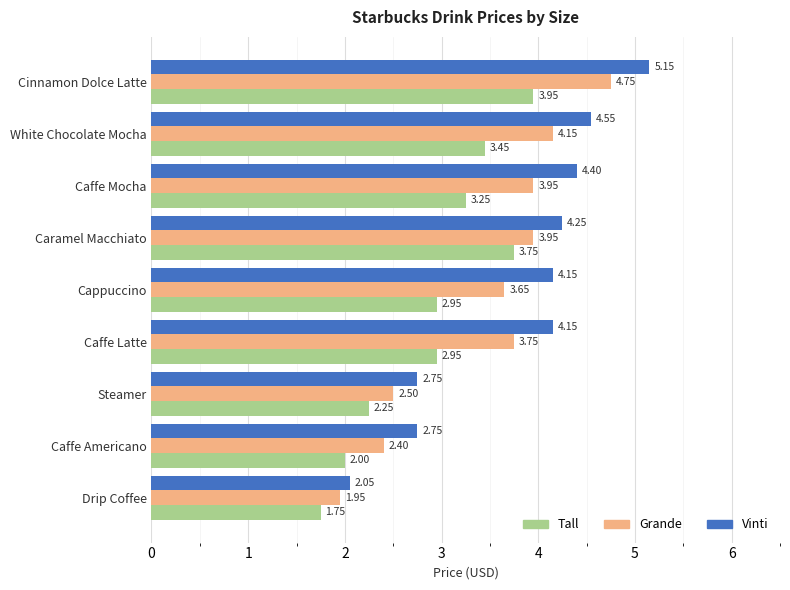

Which category has the highest value in the Grande series?

Cinnamon Dolce Latte